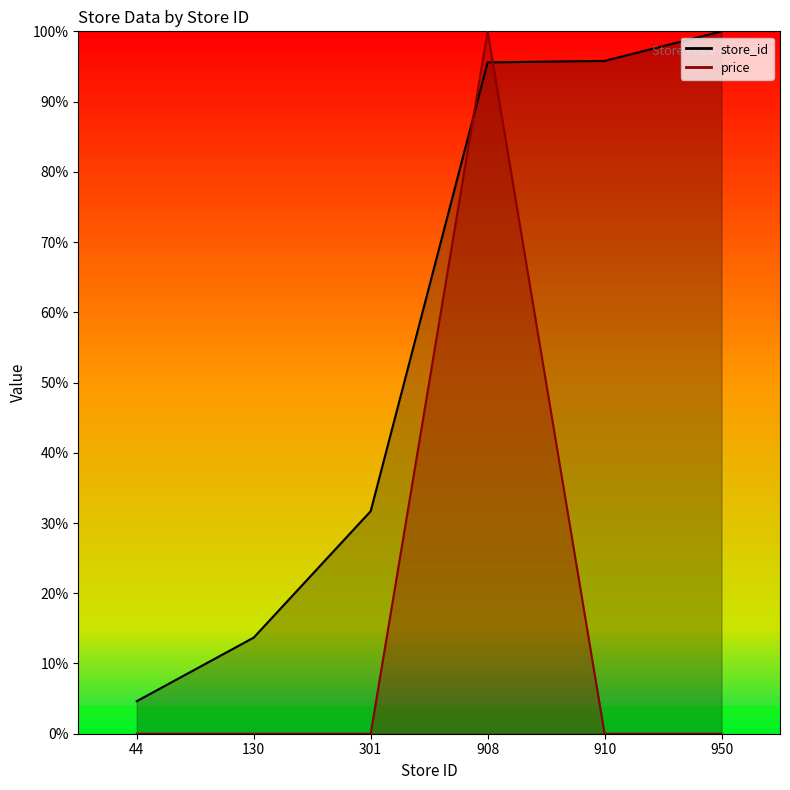

Which category has the highest value across all series?

950